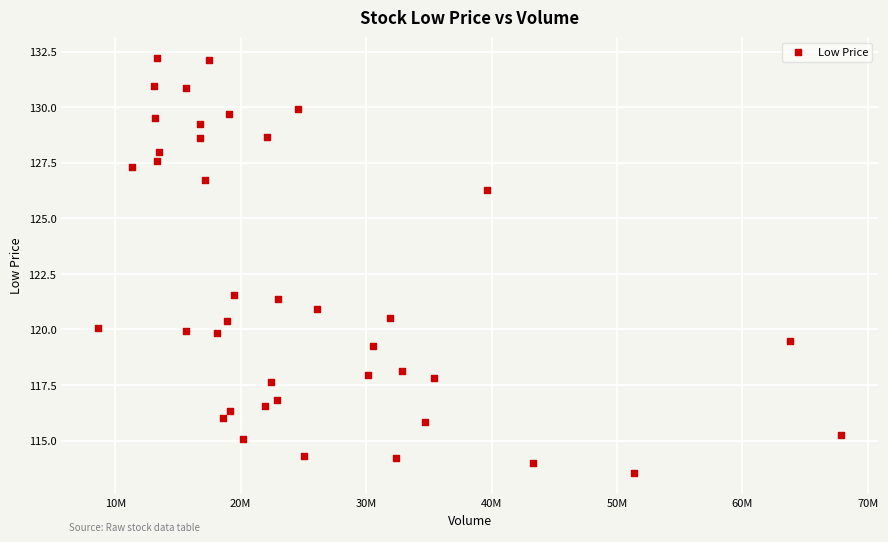

What is the range of Y values (max minus min)?

18.7